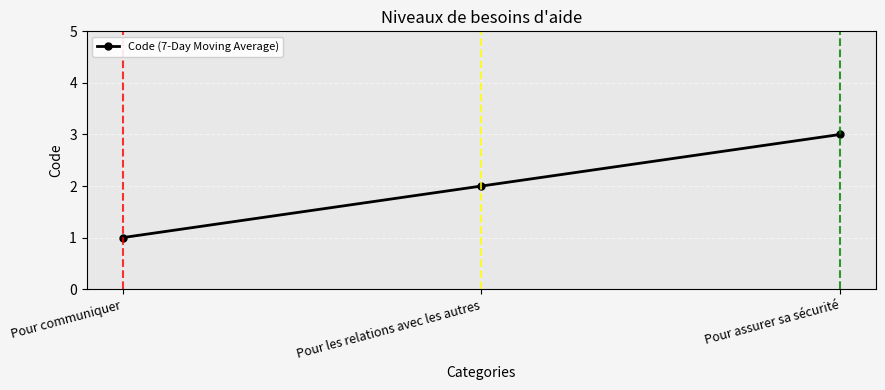

Between Pour communiquer and Pour assurer sa sécurité, which is larger?

Pour assurer sa sécurité